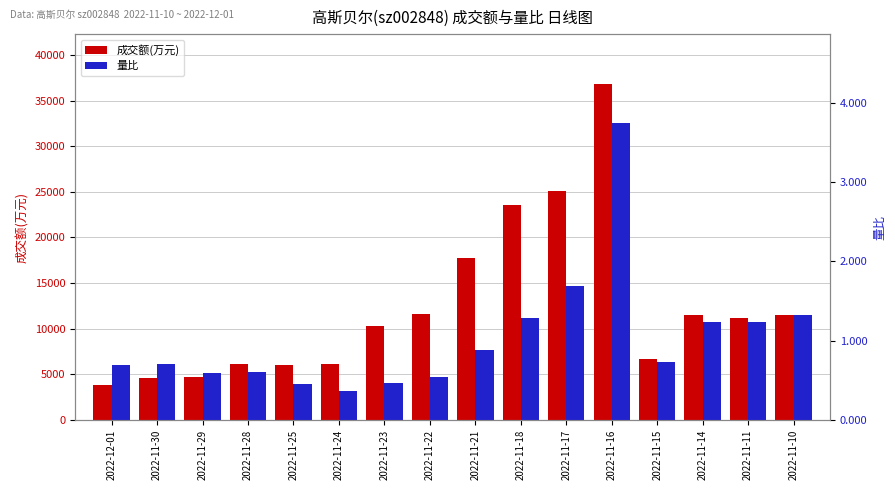

At how many categories does at least one series exceed 26381?

1